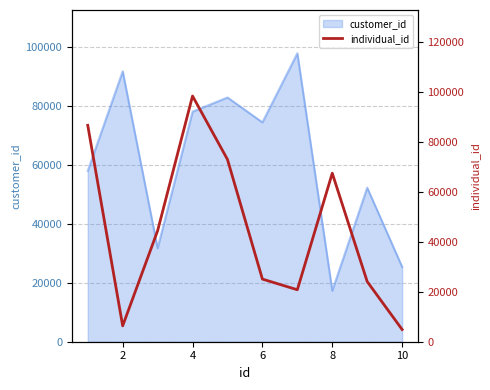

What is the smallest value displayed?

4889